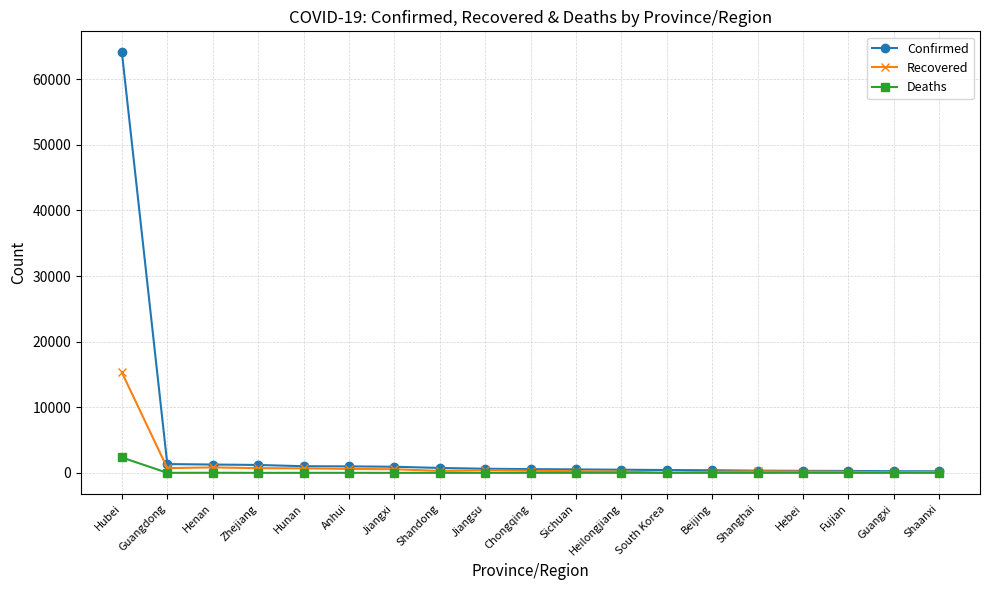

Which label corresponds to the largest value in the chart?

Hubei